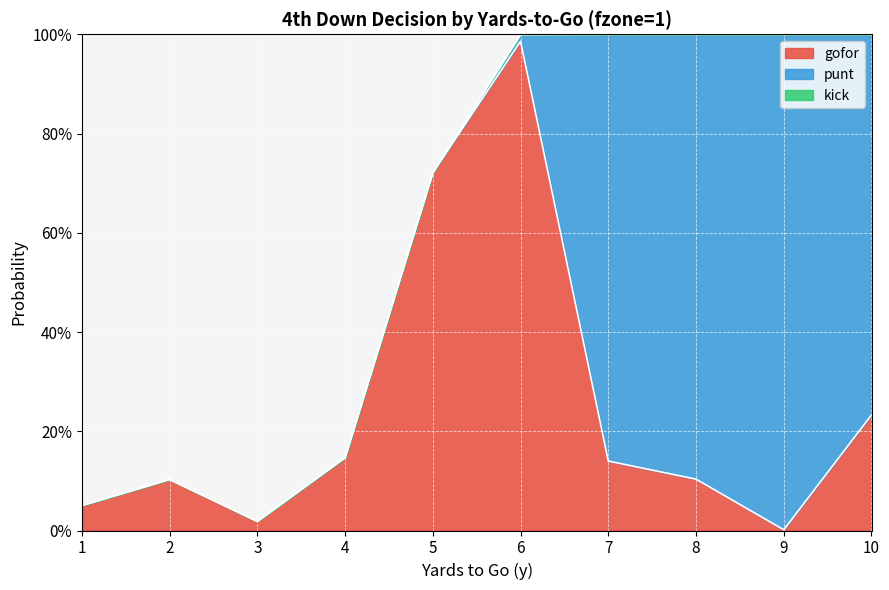

What is the total value across all series at 10?

1.0